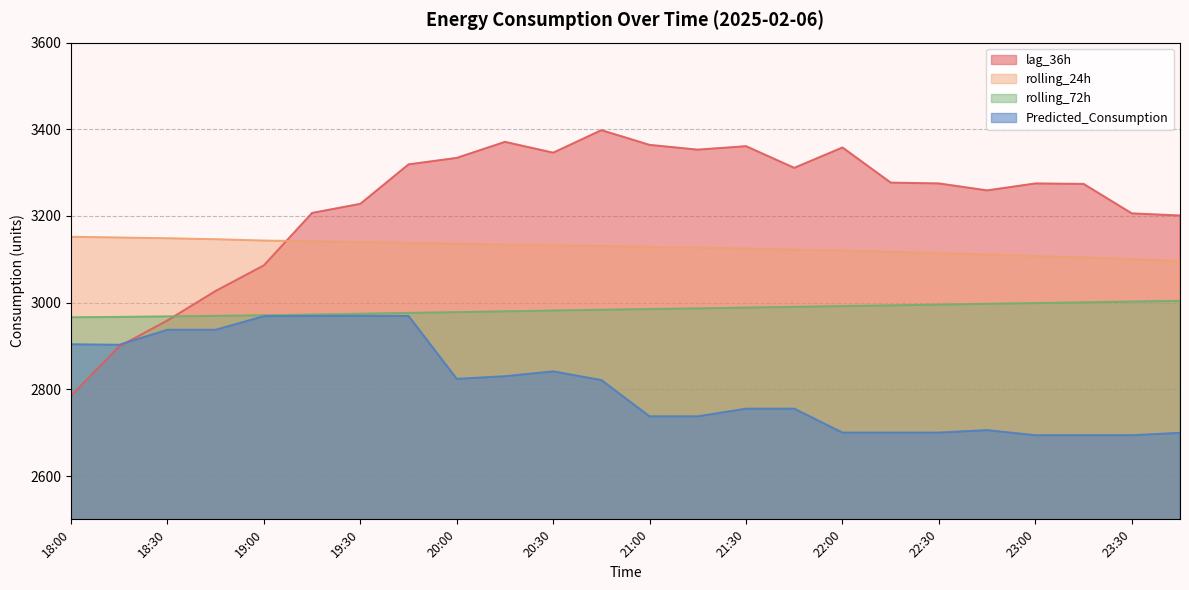

What are all the series names shown in the legend?

lag_36h, rolling_24h, rolling_72h, Predicted_Consumption